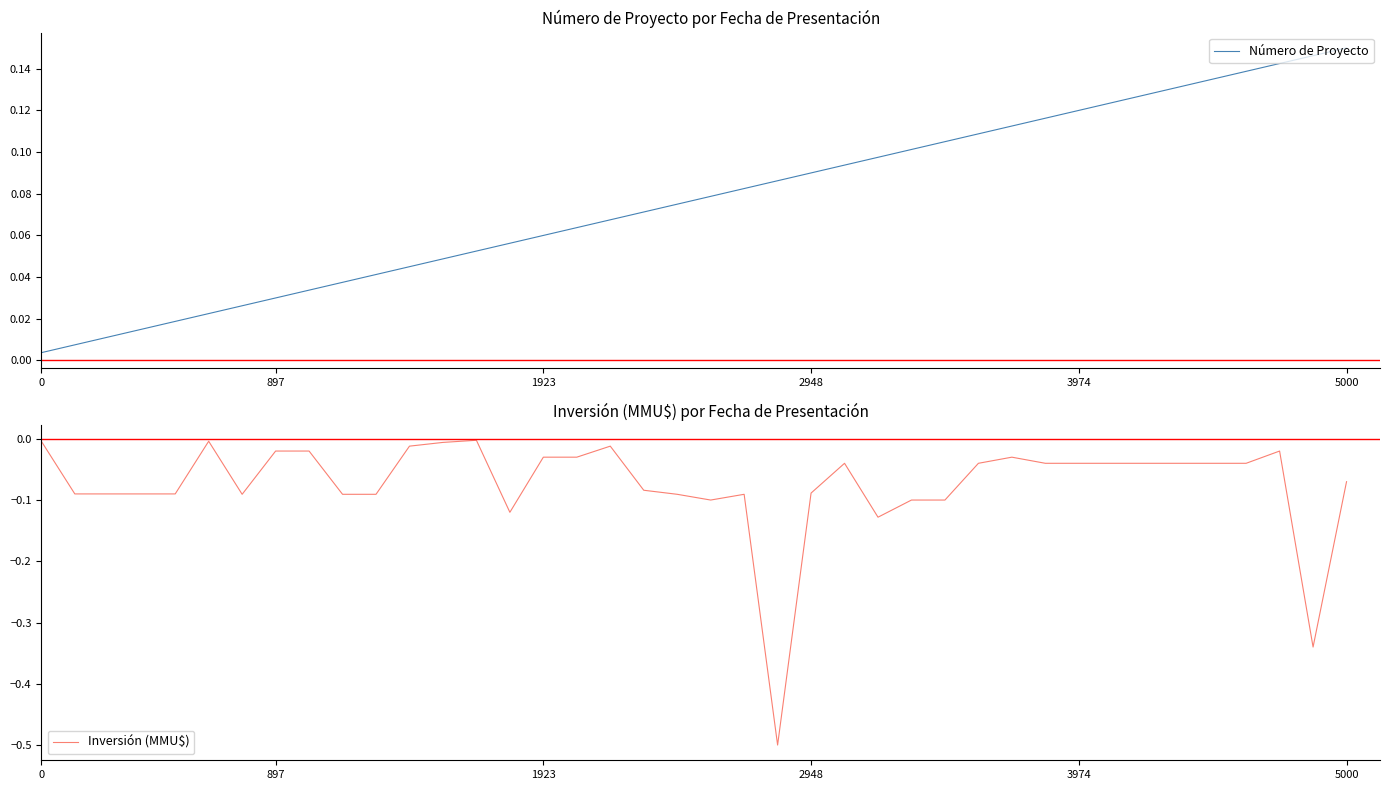

What is the difference between the maximum and second lowest values in the Número de Proyecto series?

0.1